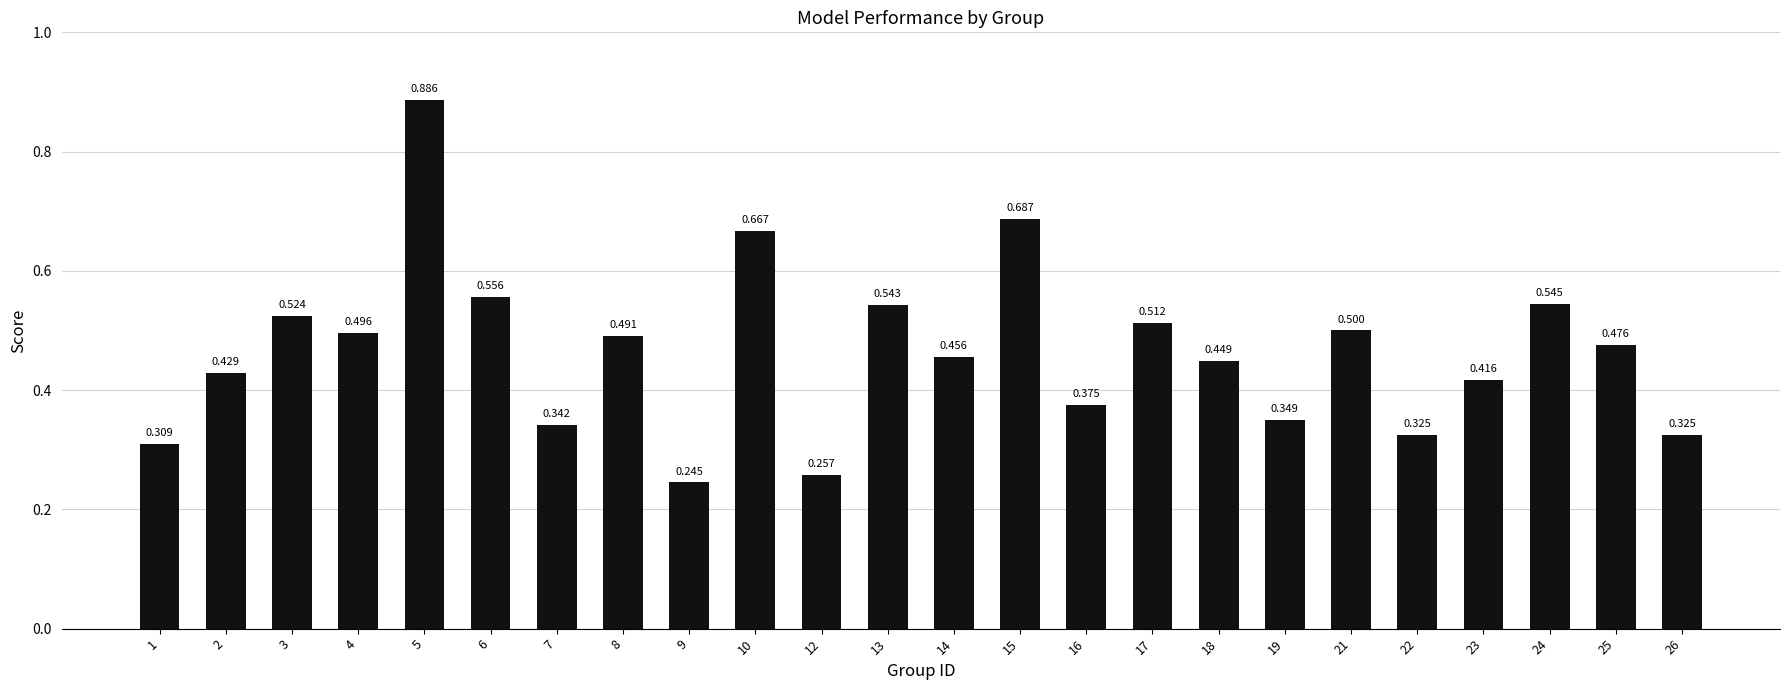

What is the value of the 17th bar from the left?

0.4